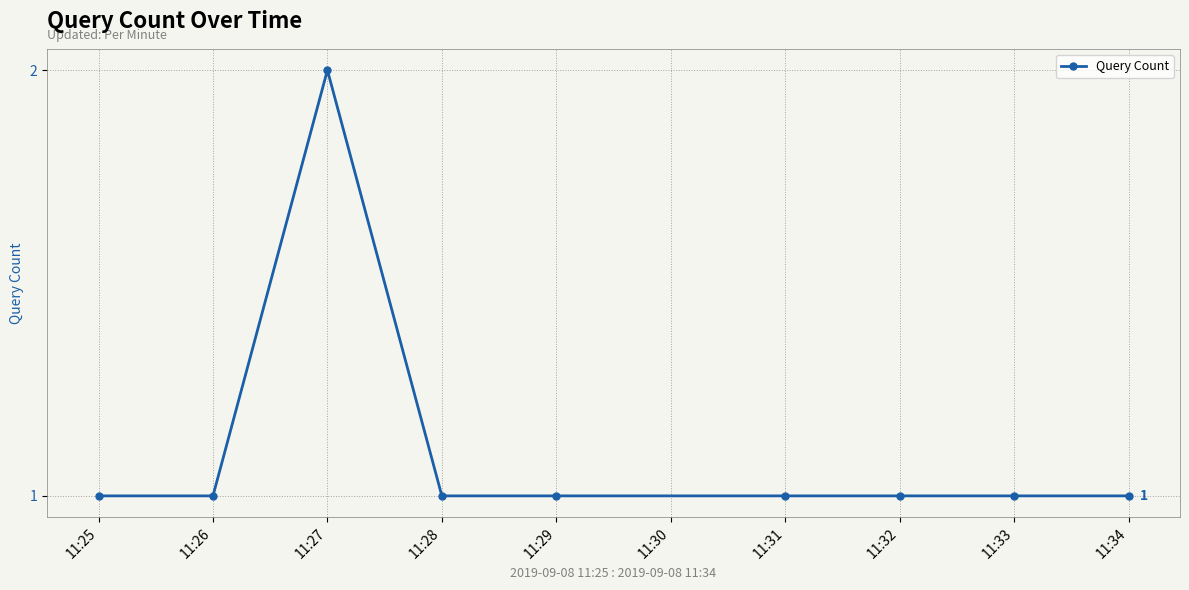

What is the value of the 4th point from the left?

1